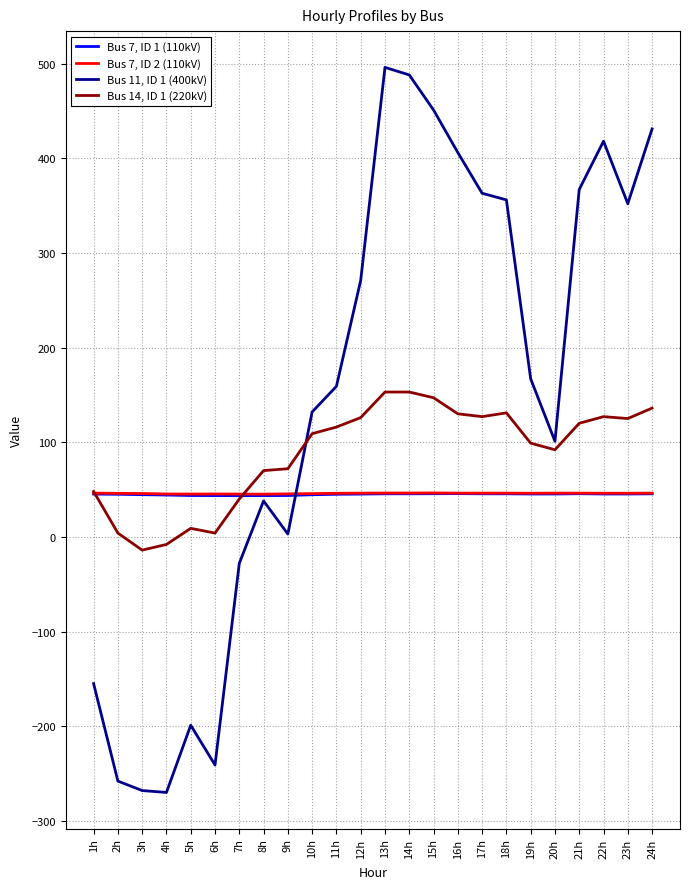

True or false: Bus 7, ID 2 (110kV) and Bus 14, ID 1 (220kV) cross at least once.

True